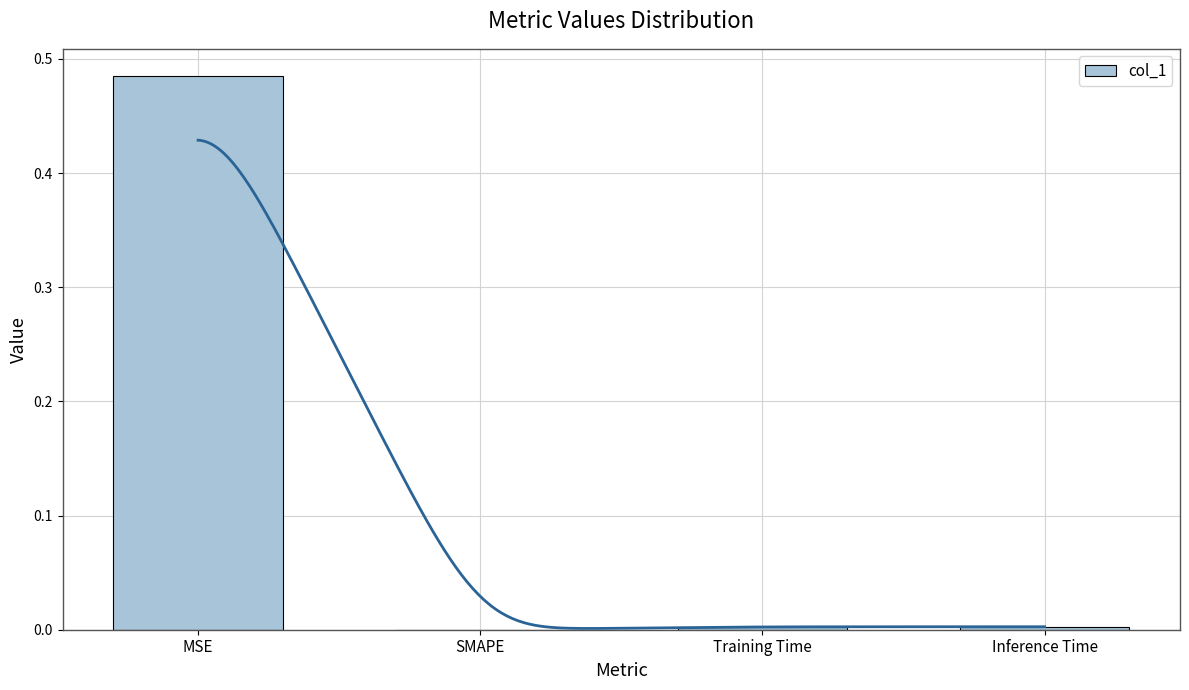

At which category does the chart reach its peak across all series?

MSE